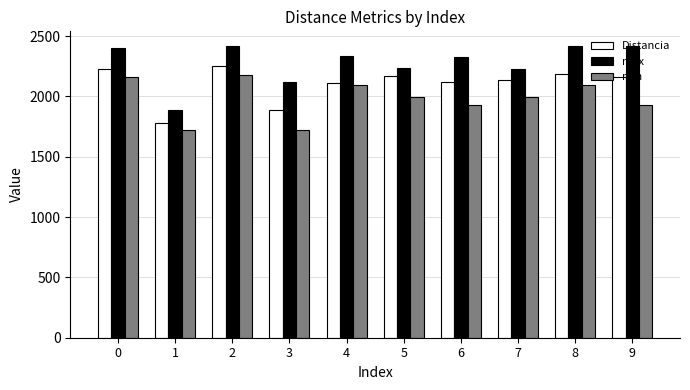

The value of Distancia at 5 is 3116.2. True or false?

False